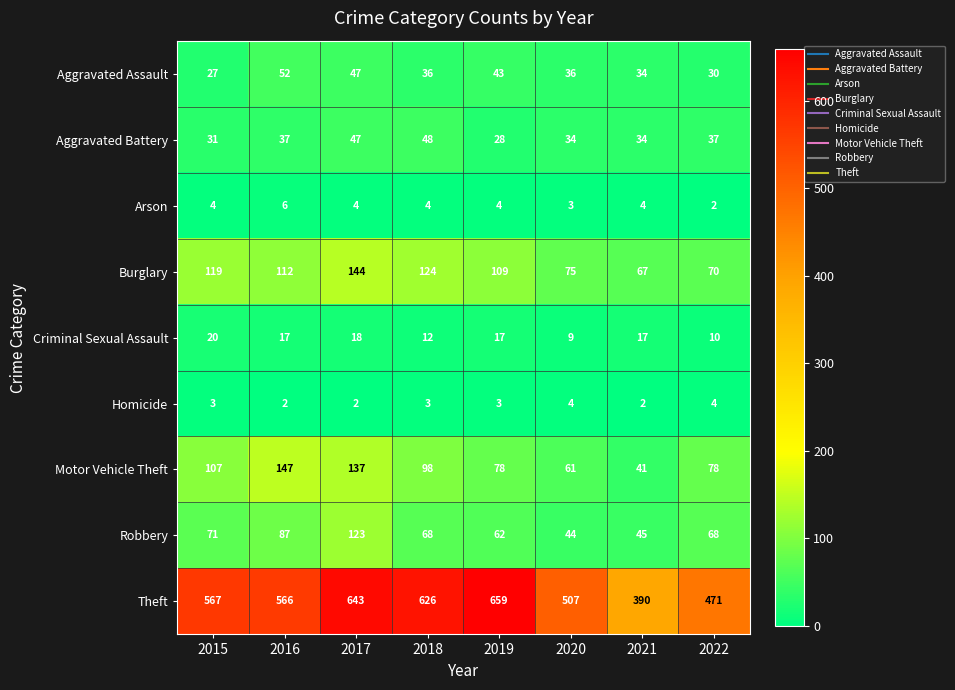

How many distinct data groups are displayed?

9